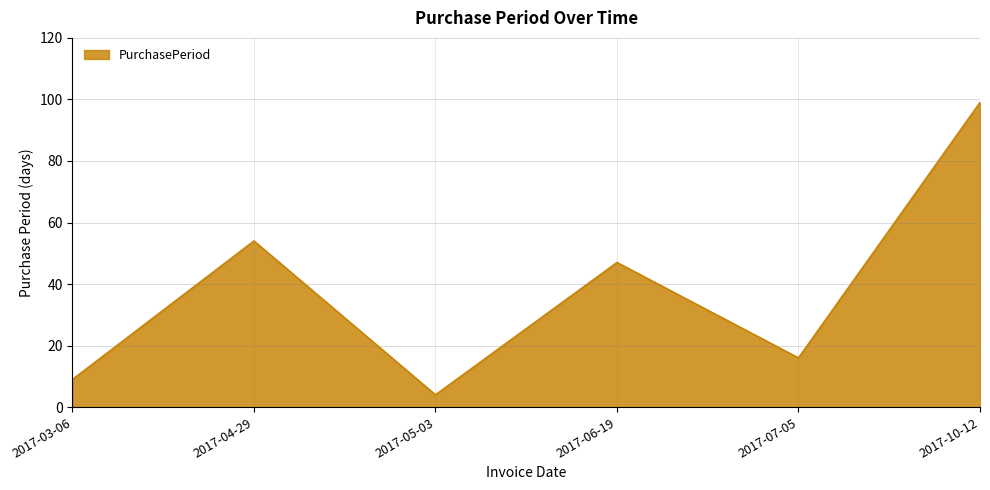

Where is the first local maximum?

2017-04-29